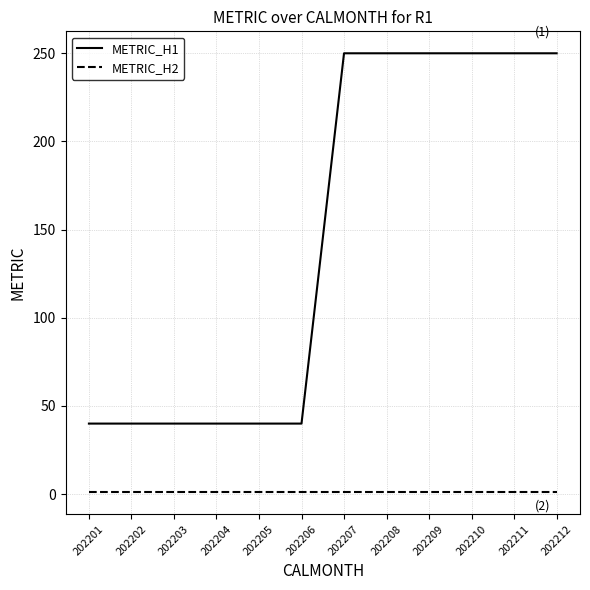

What value does the METRIC_H2 series have at 202204?

1